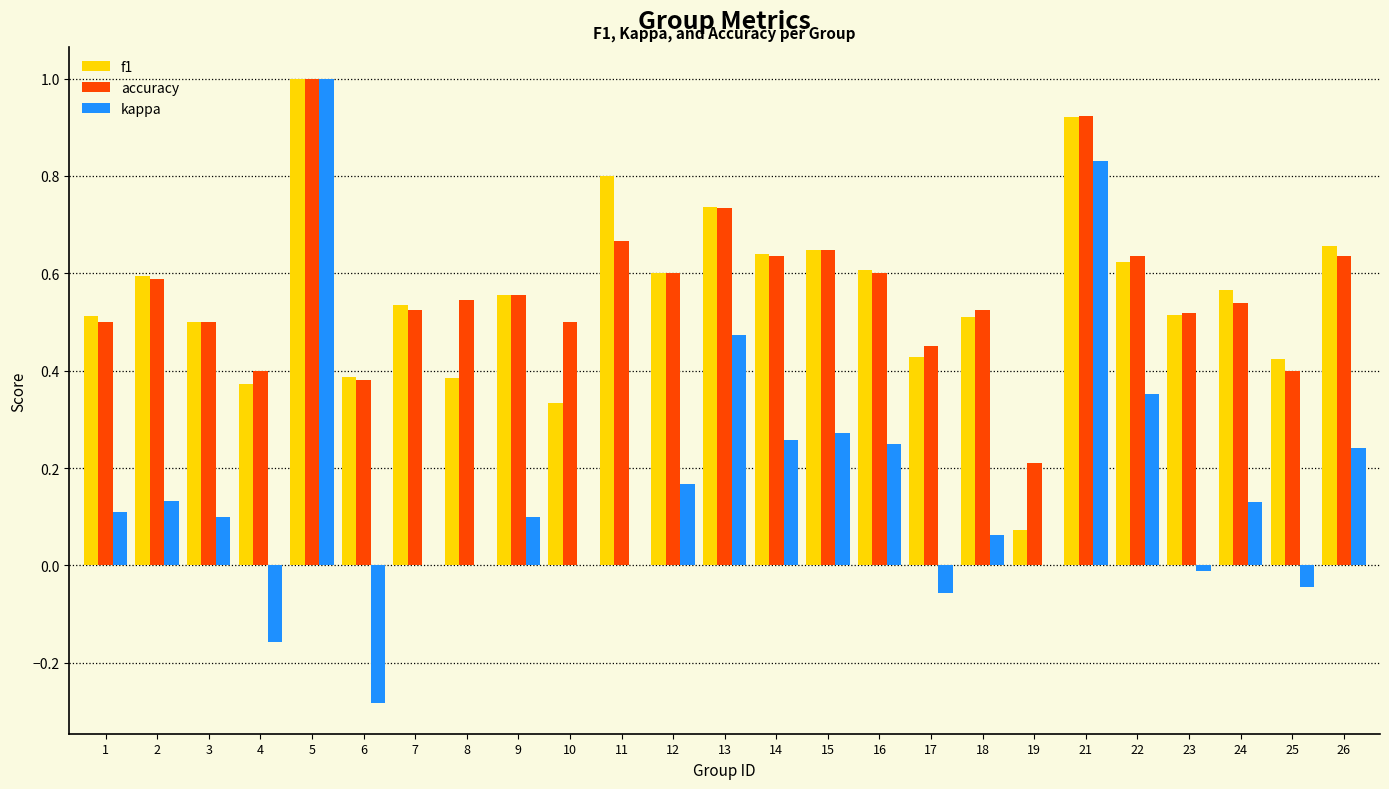

Are the bars grouped side by side (vs. stacked)?

Yes